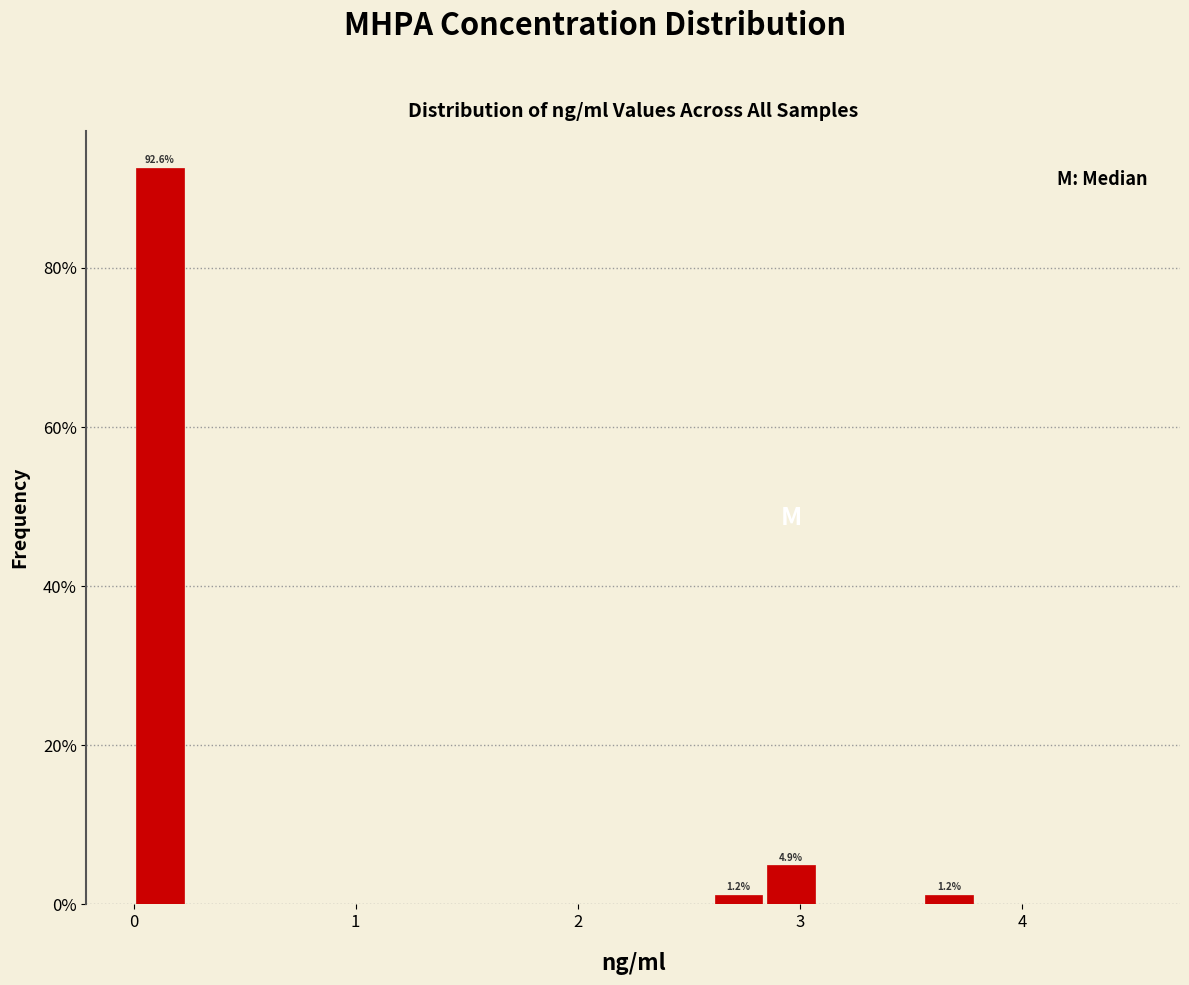

Around what value on the x-axis is the tallest bar? Give the approximate position of its centre, as read against the axis.

0.1